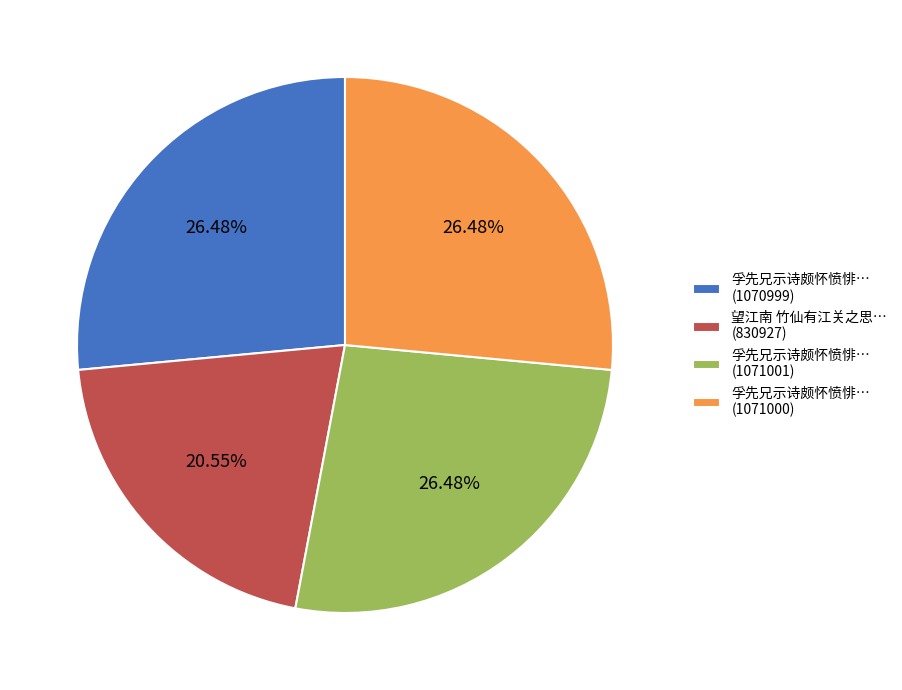

Is the sum of 望江南 竹仙有江关之思… (830927) and 孚先兄示诗颇怀愤悱… (1070999) greater than half?

No